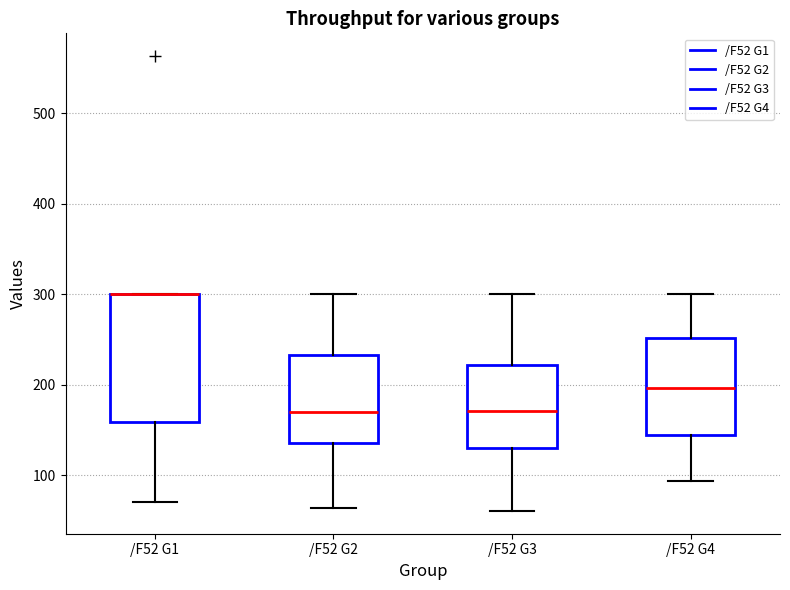

Reading left to right, read every box against the y-axis: the position of its median line, the range the box covers, and the ends of its whiskers. The values are not printed on the chart, so give them approximately, as read against the axis.

/F52 G1: median 300 (drawn on the box's upper edge), box 160 to 300, whiskers 70 to 300
/F52 G2: median 170, box 140 to 230, whiskers 60 to 300
/F52 G3: median 170, box 130 to 220, whiskers 60 to 300
/F52 G4: median 200, box 140 to 250, whiskers 90 to 300